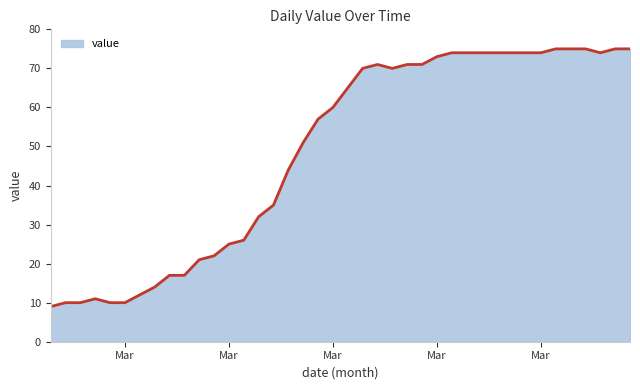

How many lines are shown in the chart?

1